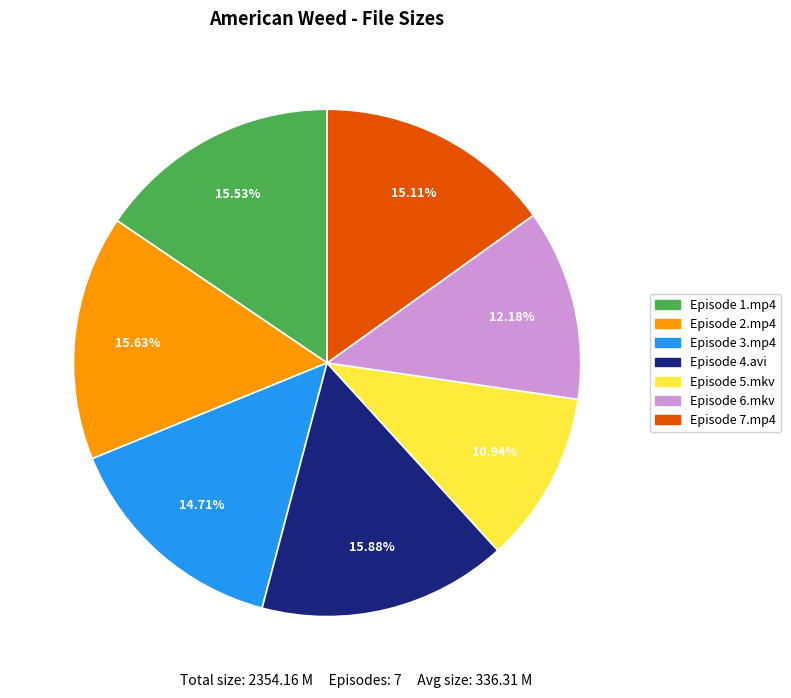

What percentage is NOT represented by Episode 3.mp4?

85.3%